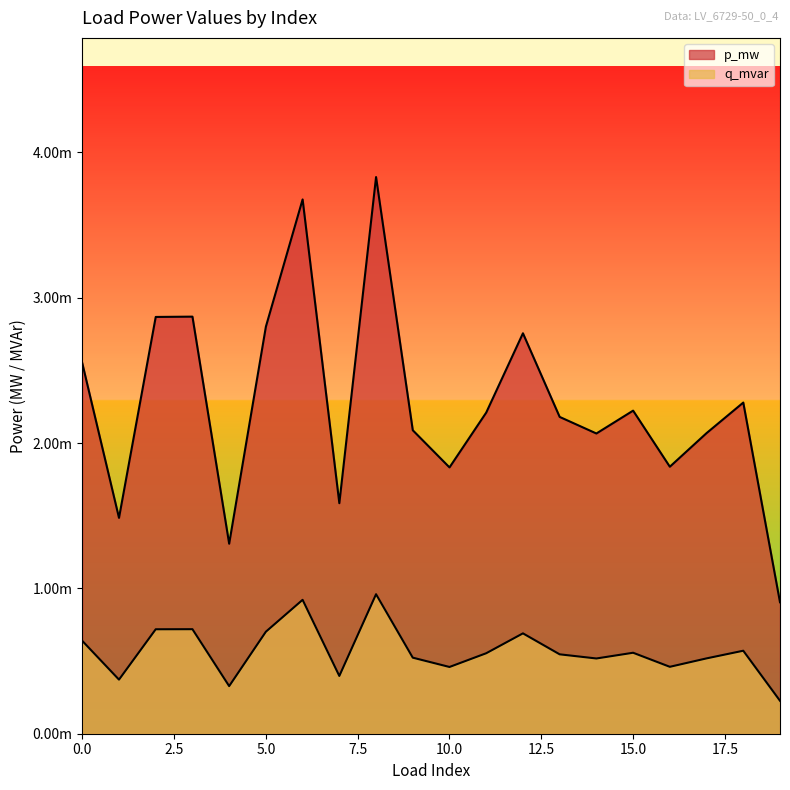

True or false: p_mw has more than 1 interior local peaks.

True